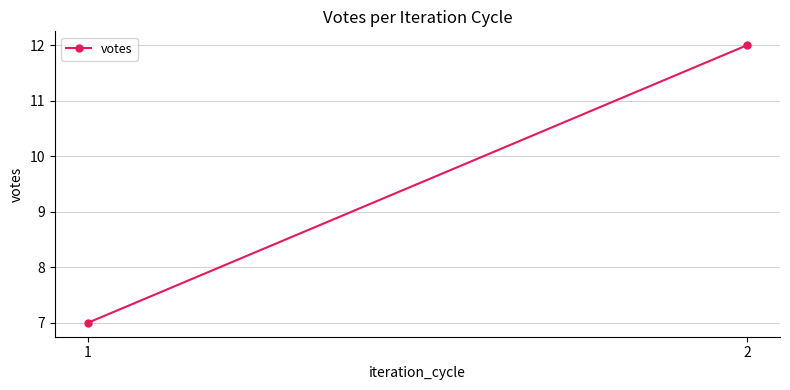

How many series are shown in this chart?

1